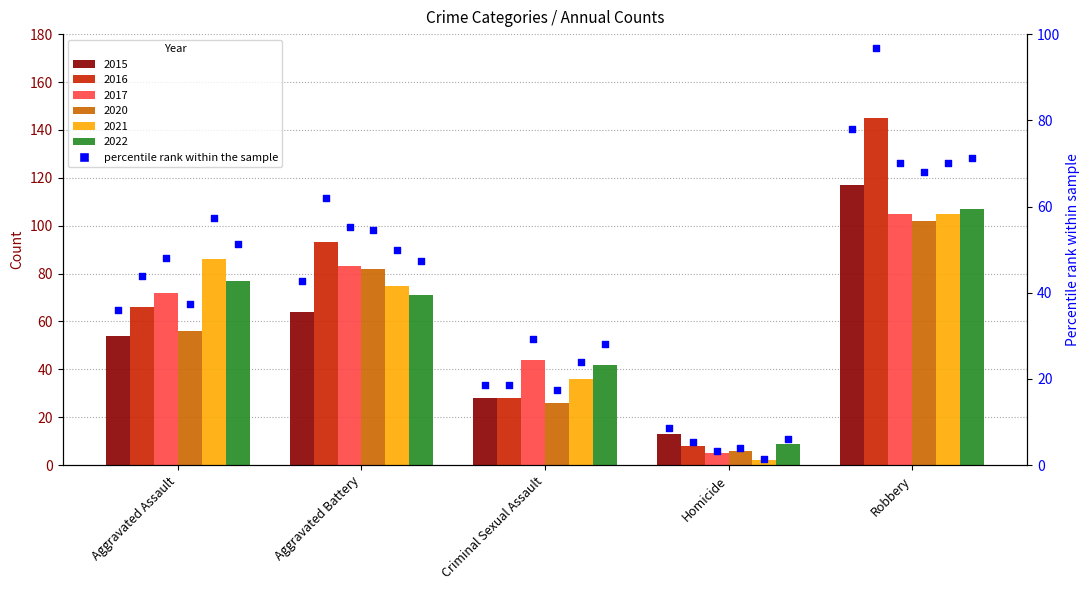

Between Criminal Sexual Assault and Aggravated Assault, which is larger?

Aggravated Assault